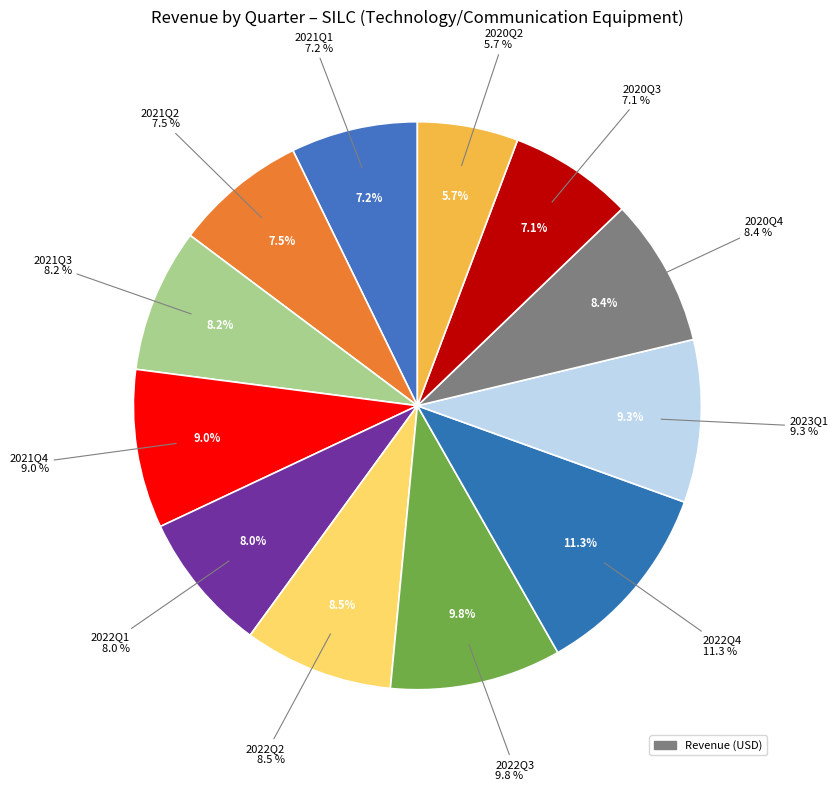

To the nearest percent, what is the difference between the Q3 and Q2 slice percentages?

1%